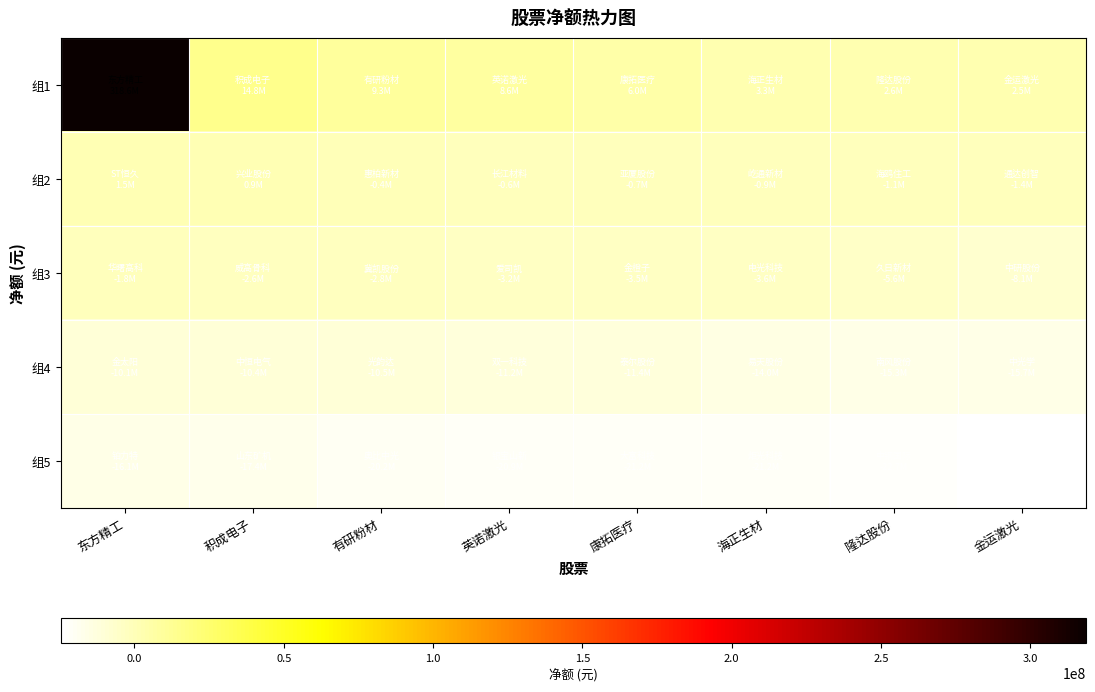

Which series changed the most between 东方精工 and 英诺激光?

组1